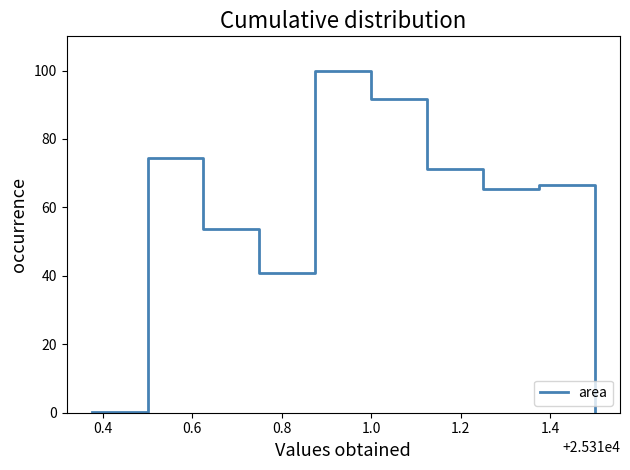

True or false: there are more than 0 points higher than both neighbors.

True